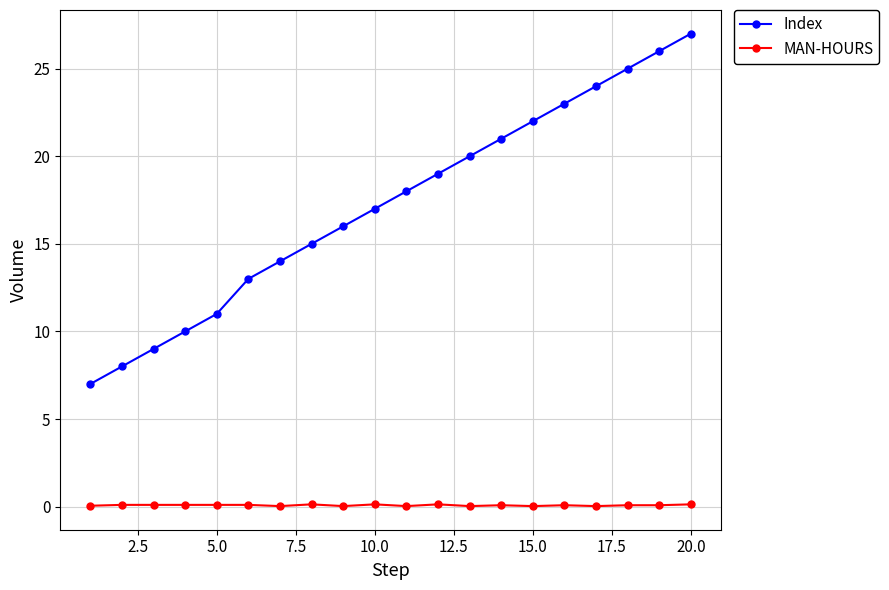

What is the minimum value for Index?

7.0